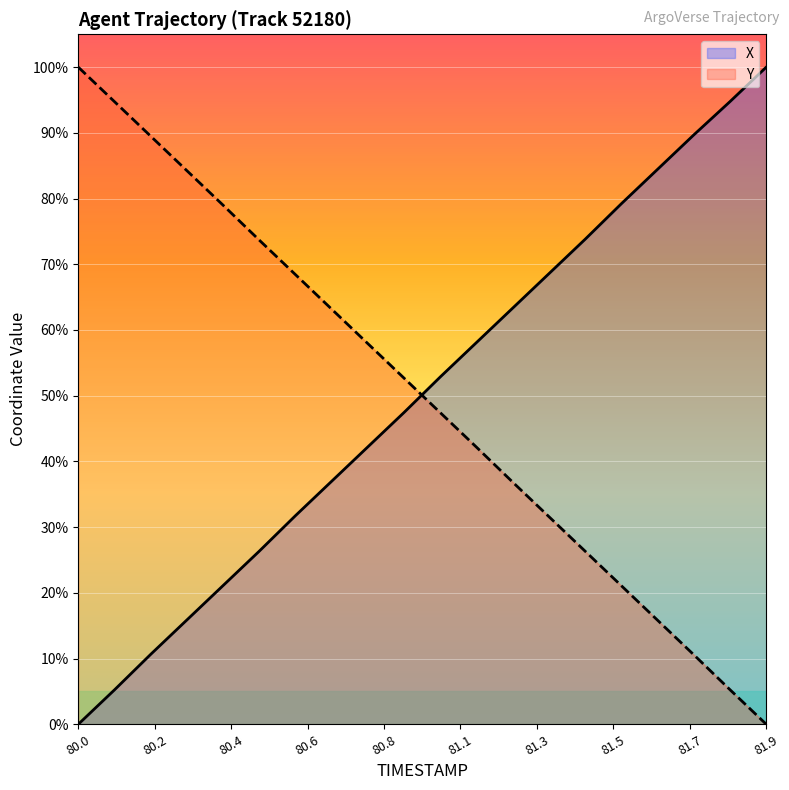

The Y series shows 94.7 at 80.1. True or false?

True